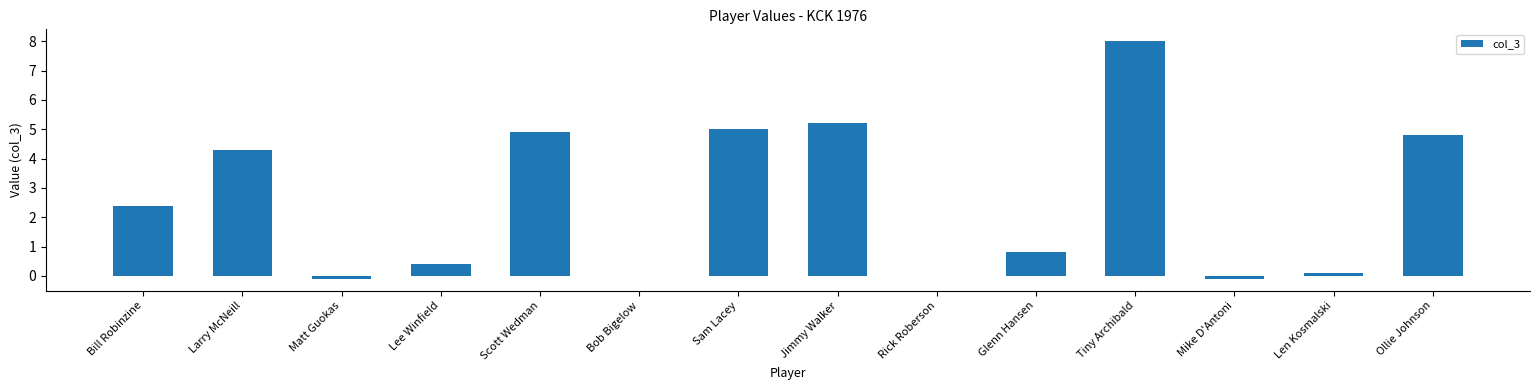

Count the number of data series in this chart.

1